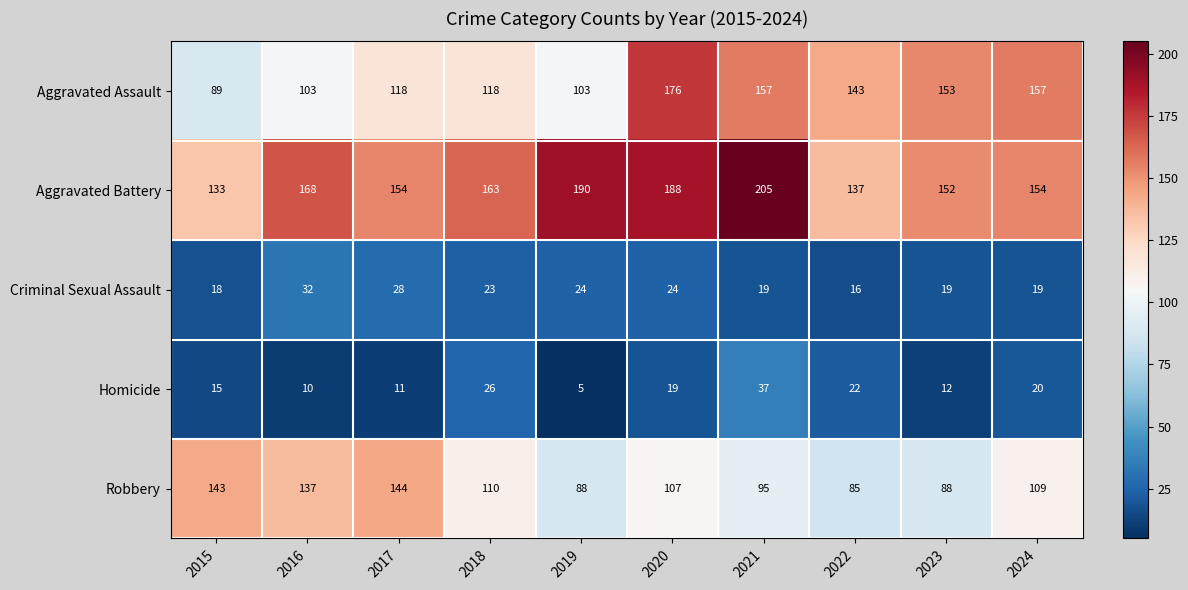

What is the difference between the maximum and second lowest values in the Aggravated Assault series?

73